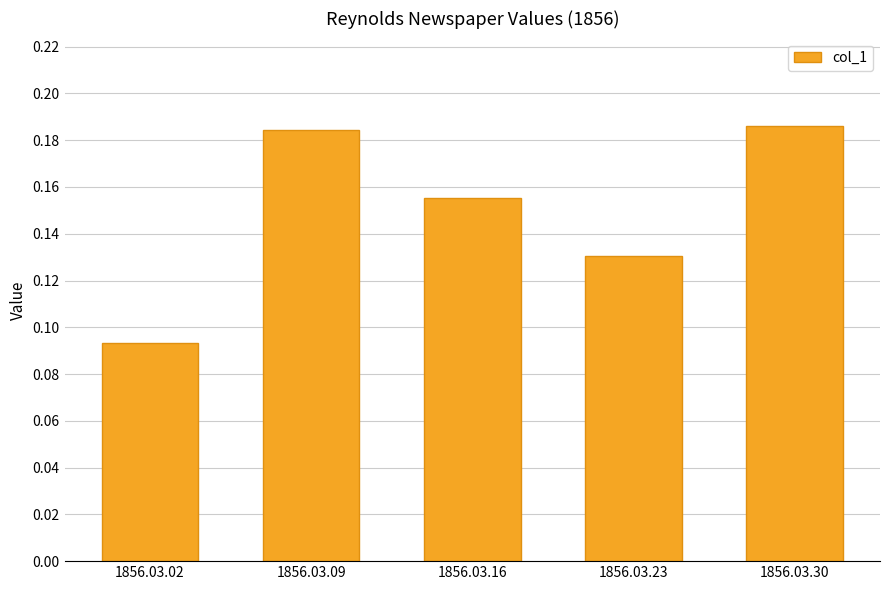

What is the sum of the values at 1856.03.09 and 1856.03.02?

0.3